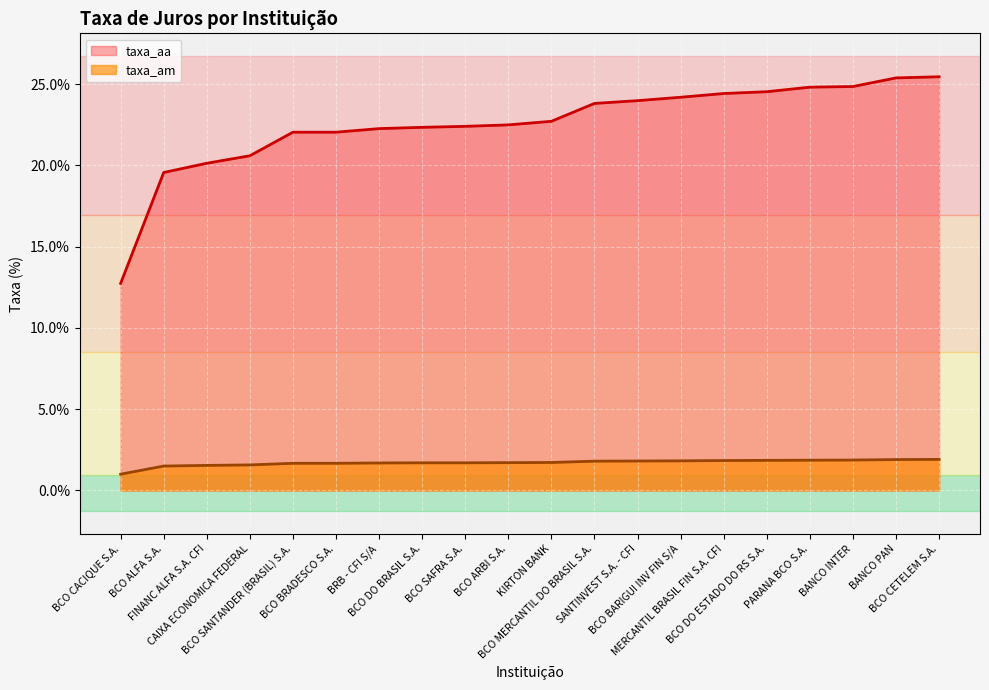

The value of taxa_am at BCO DO BRASIL S.A. is 1.7. True or false?

True